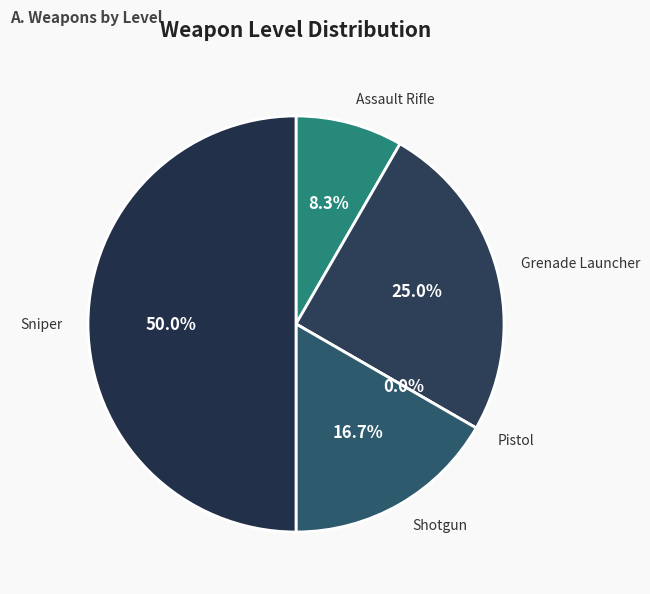

Rank the categories by value from lowest to highest.

Pistol, Assault Rifle, Shotgun, Grenade Launcher, Sniper